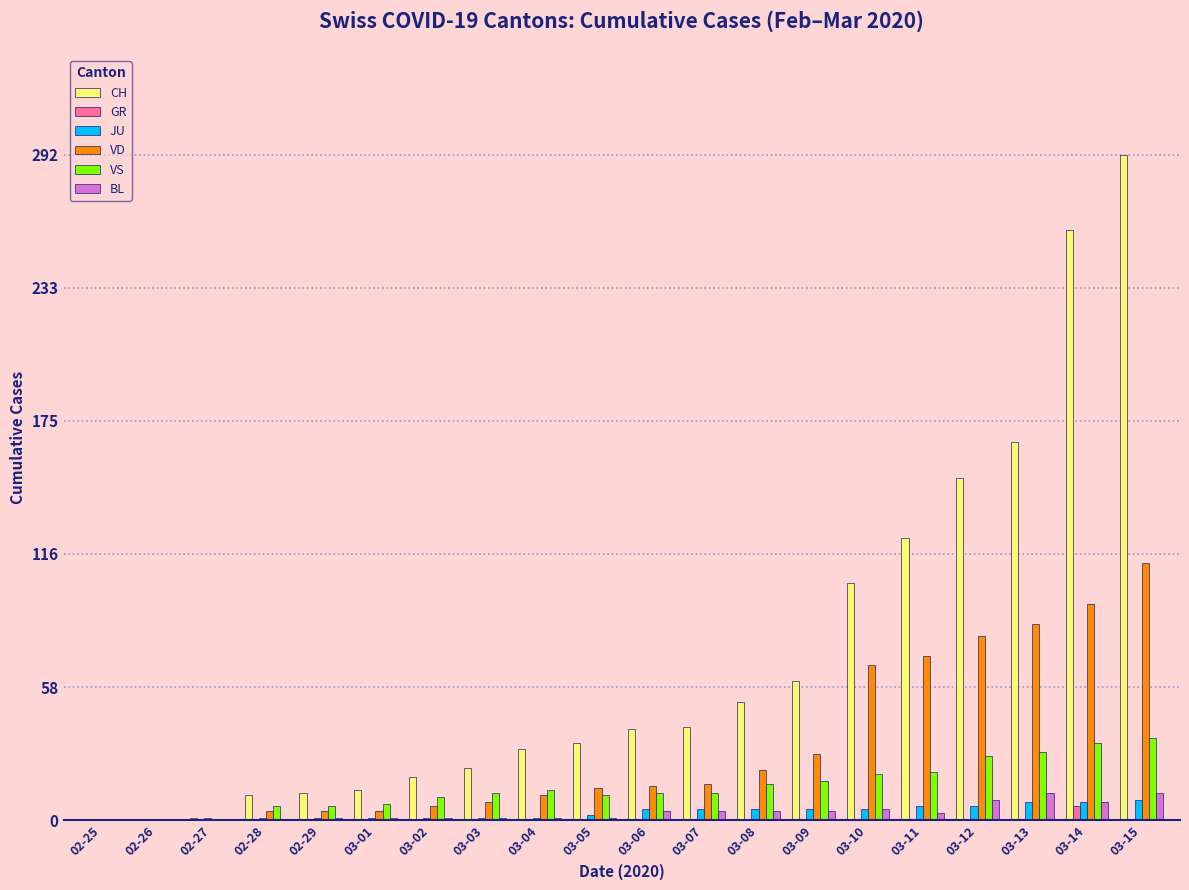

True or false: GR has a value of 0 at 03-12.

True